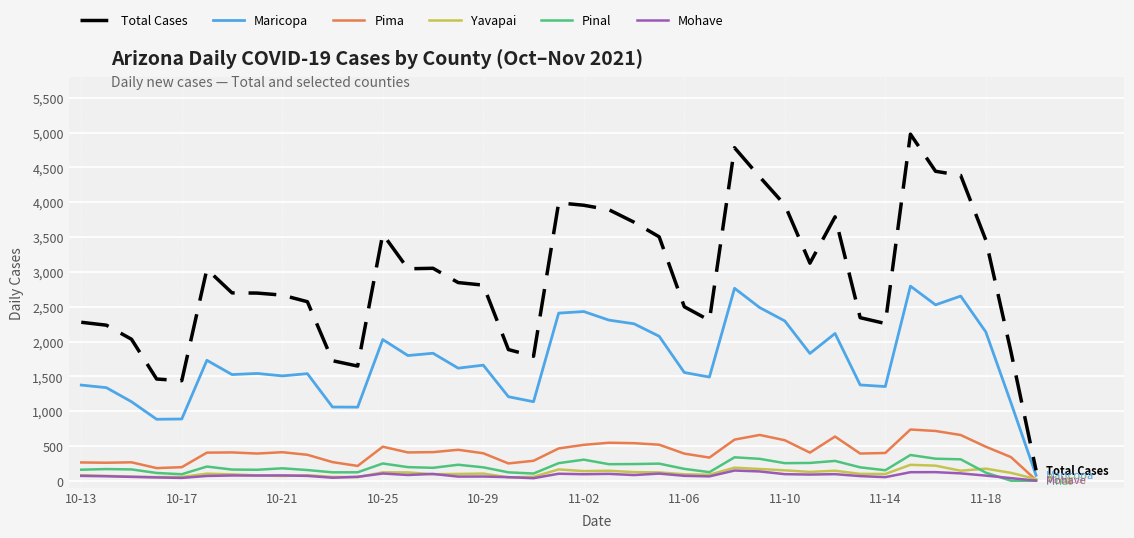

True or false: Pima and Total Cases intersect in this chart.

False